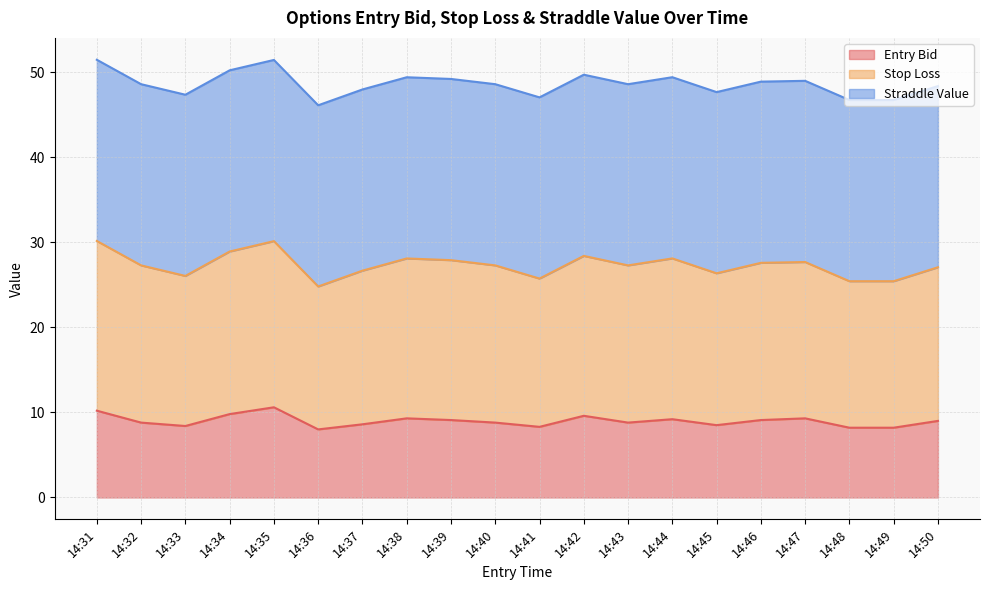

Does the chart have visible grid lines?

Yes